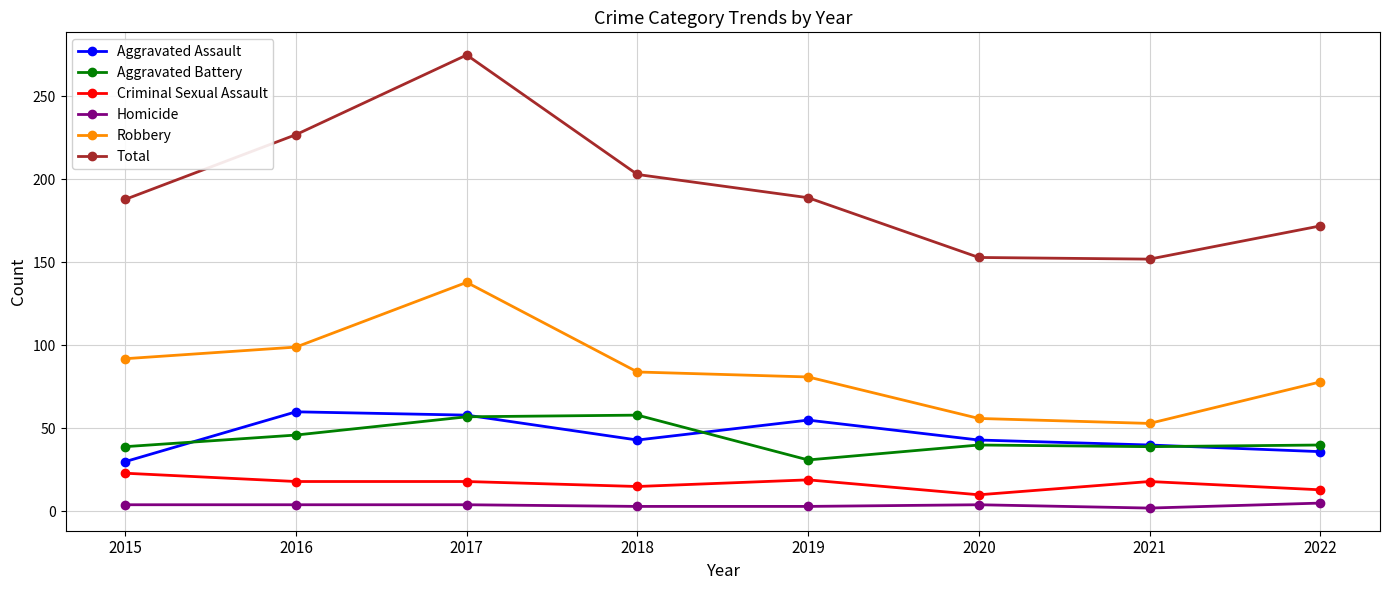

What is the sum of all Homicide values?

29